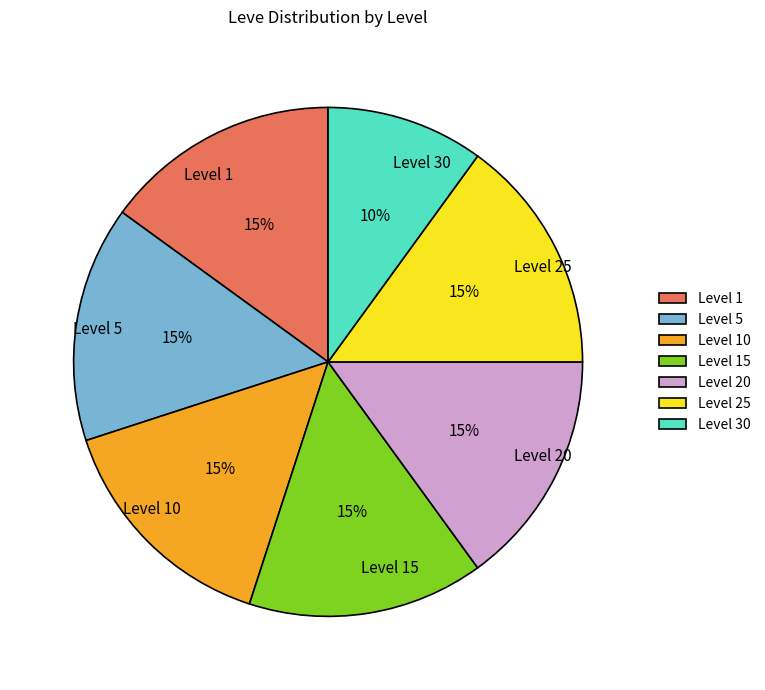

Approximately how many times larger is the value at Level 1 compared to Level 10?

1.0